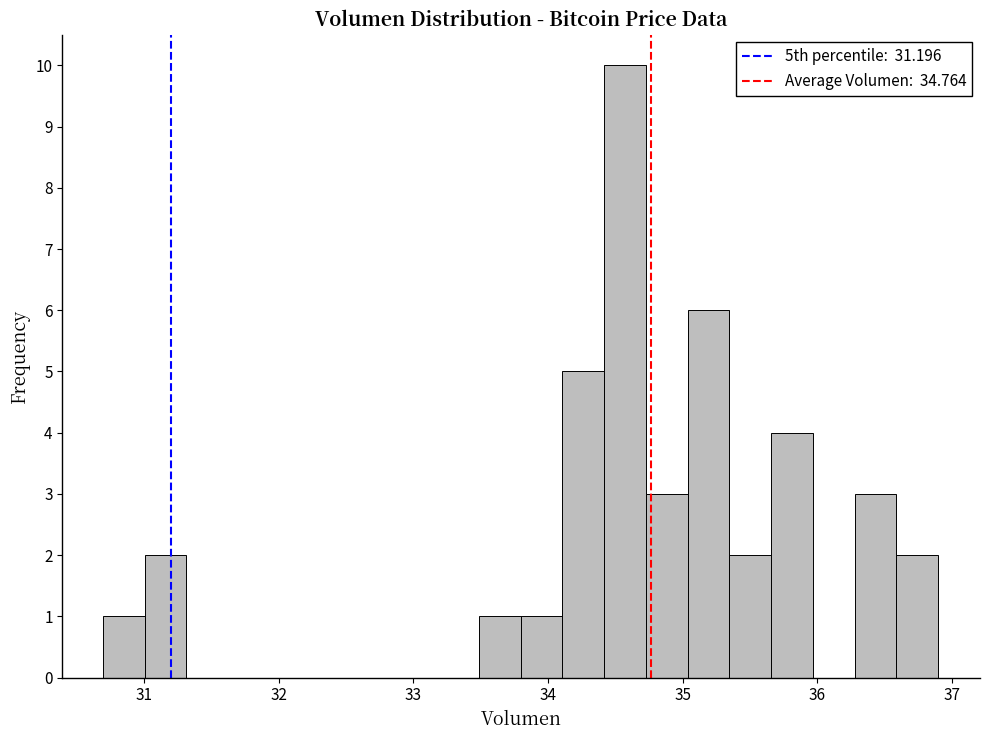

Read against the x-axis, roughly where is the centre of the tallest bar?

34.6